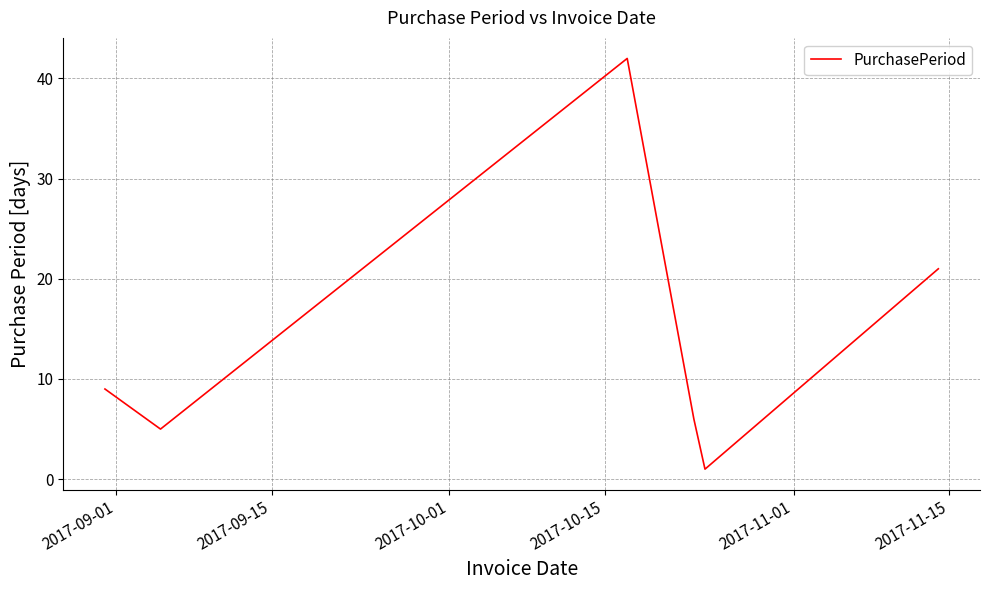

How many interior local valleys (lower than both neighbors) does the data have?

2